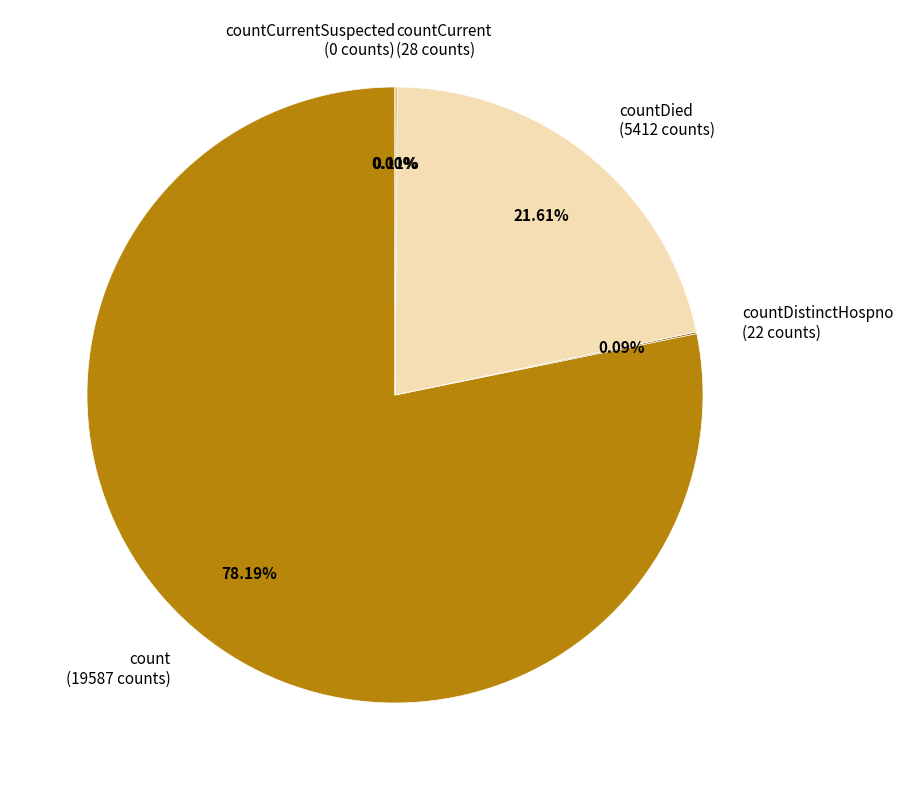

Between count and countDistinctHospno, which is larger?

count